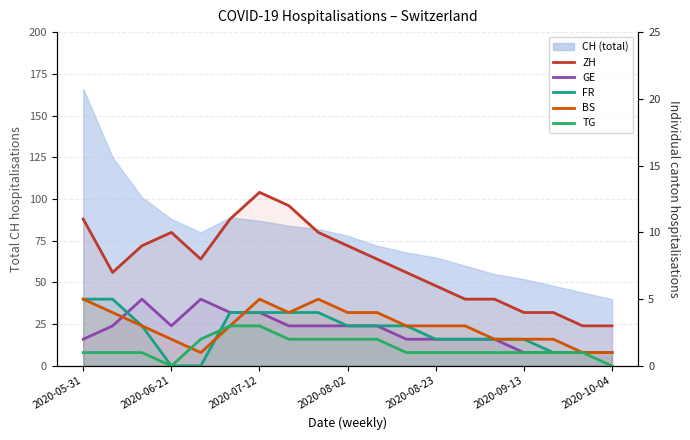

How many values in the TG series are below 1?

2